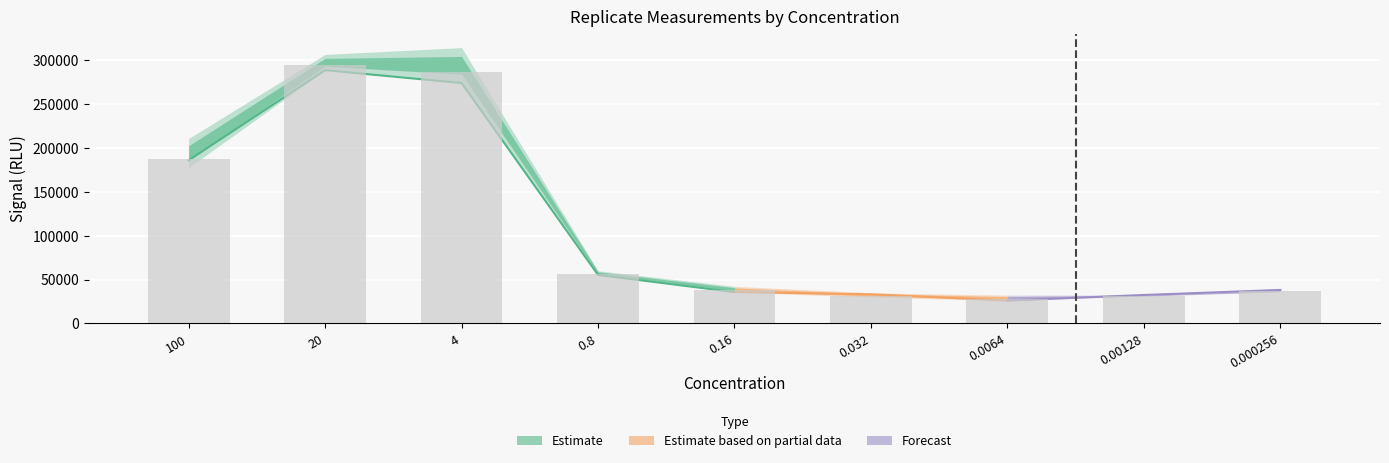

Reading right to left, transcribe all the data shown in this chart.

Replicate 1: 0.000256=38181	0.00128=32433	0.0064=26065	0.032=33229	0.16=35719	0.8=55289	4=274150	20=288790	100=185990
Replicate 2: 0.000256=36795	0.00128=31293	0.0064=28384	0.032=34904	0.16=39160	0.8=55390	4=313000	20=306740	100=210850
Replicate 3: 0.000256=35869	0.00128=31081	0.0064=32182	0.032=29892	0.16=42263	0.8=60024	4=314520	20=301550	100=177660